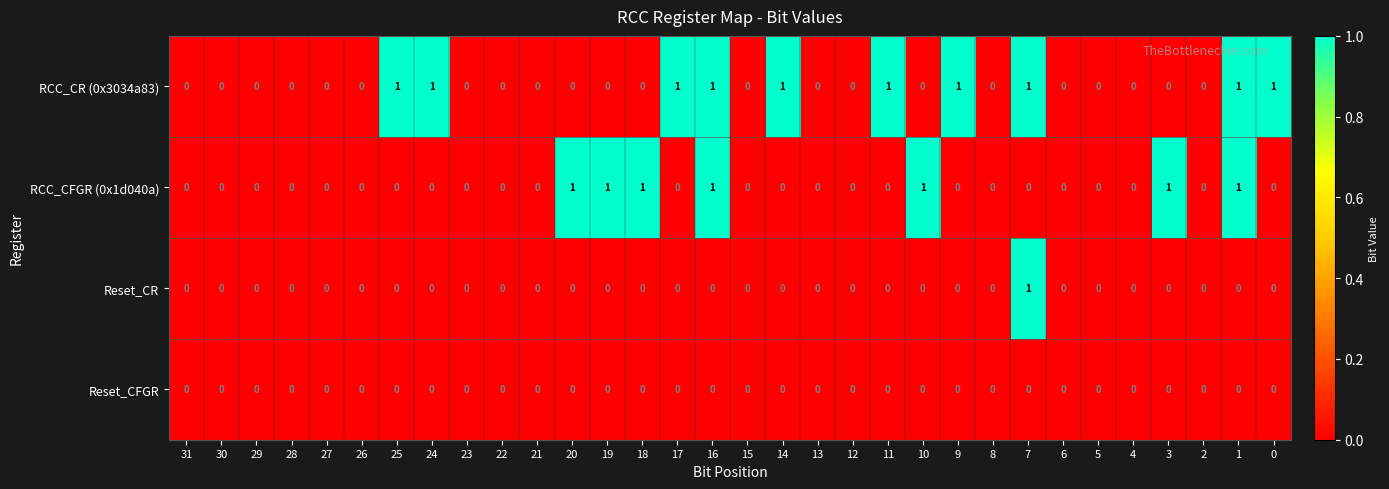

True or false: RCC_CFGR (0x1d040a) has a value of 0 at 22.

True